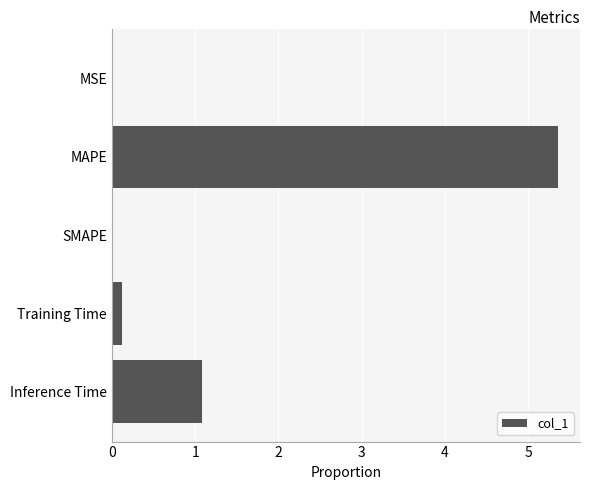

What is the approximate value at Inference Time?

1.1